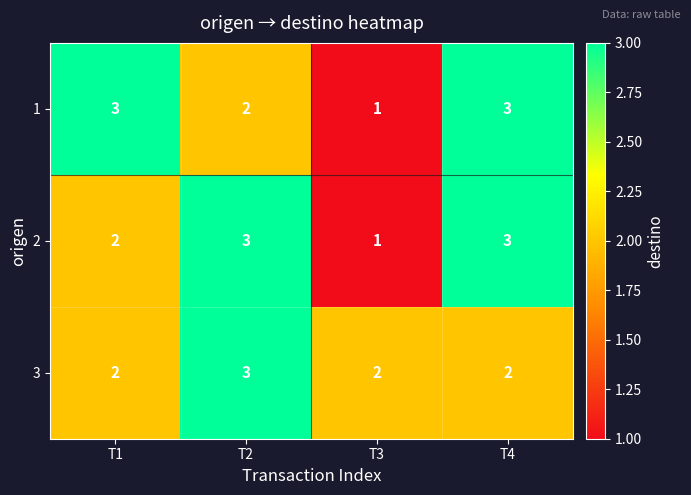

How many 2 values are between 2 and 3?

3